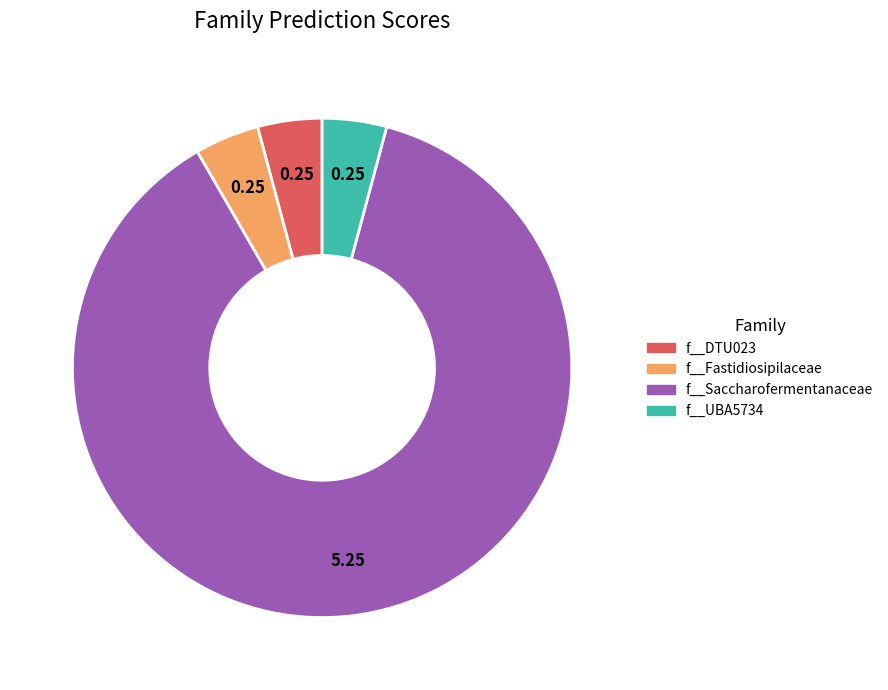

Do f__DTU023 and f__UBA5734 together represent more than half of the pie?

No